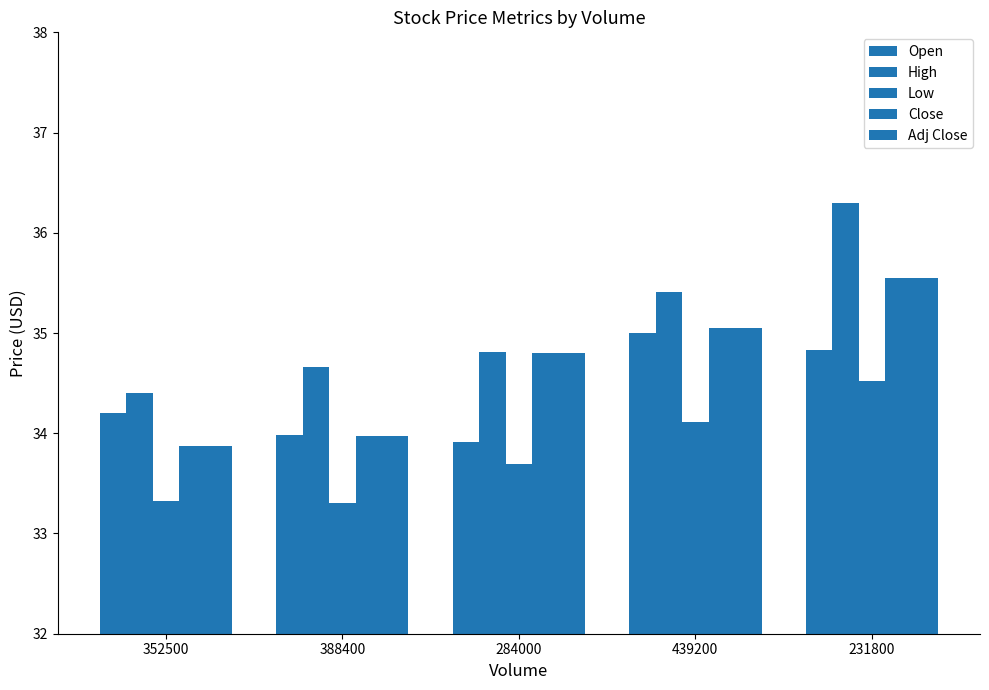

What is the label of the 1st bar from the left?

352500